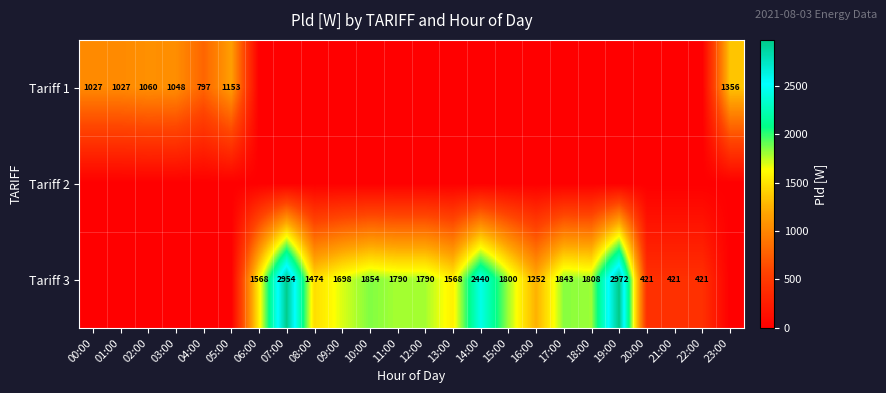

What is the difference between the highest and lowest values at 23:00?

1356